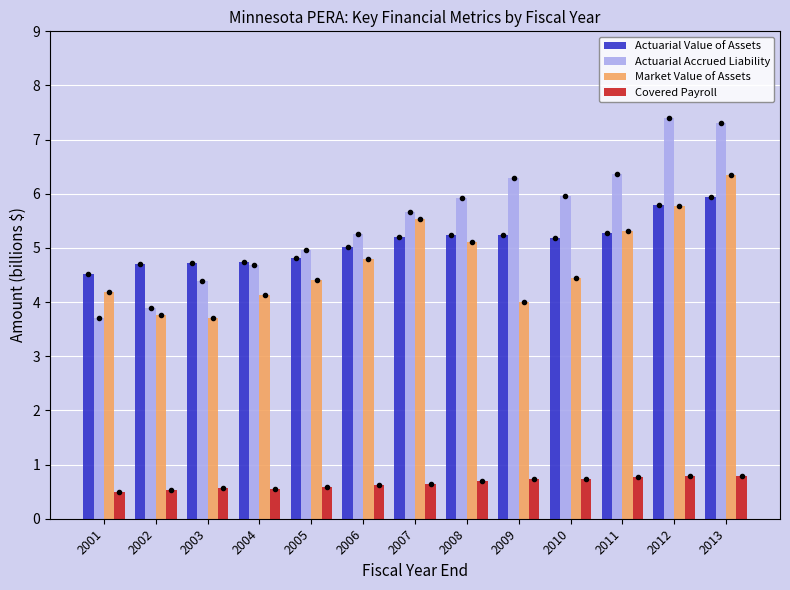

Are the bars horizontal?

No